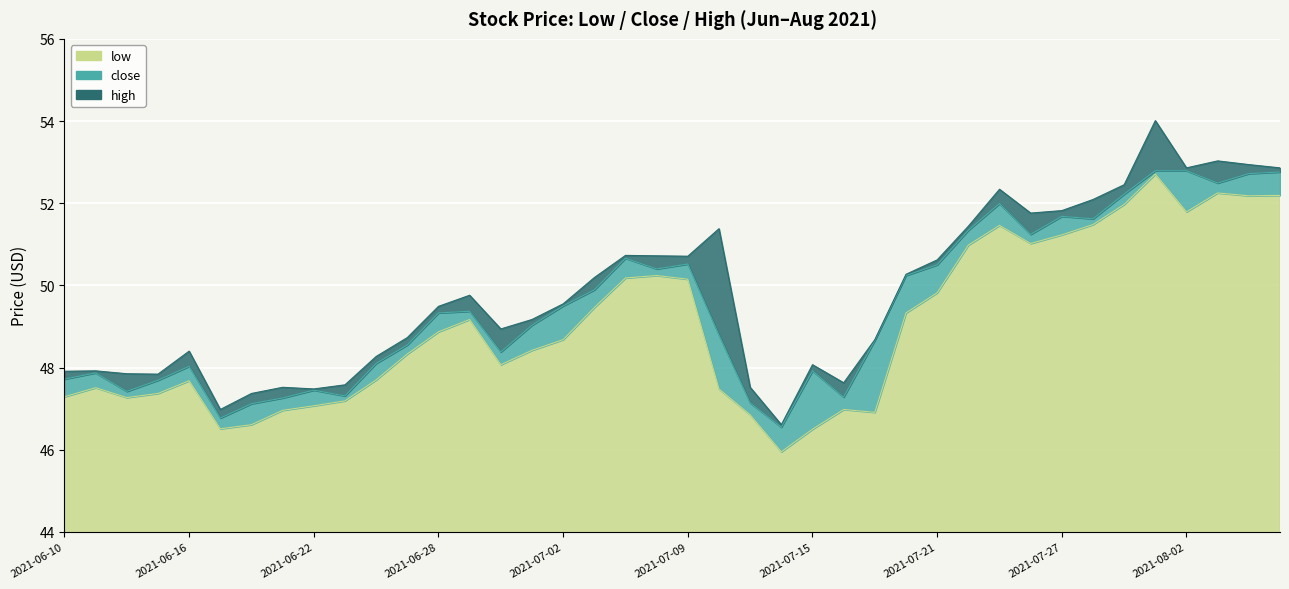

What is the value of the low point at the 7th from the left?

46.6